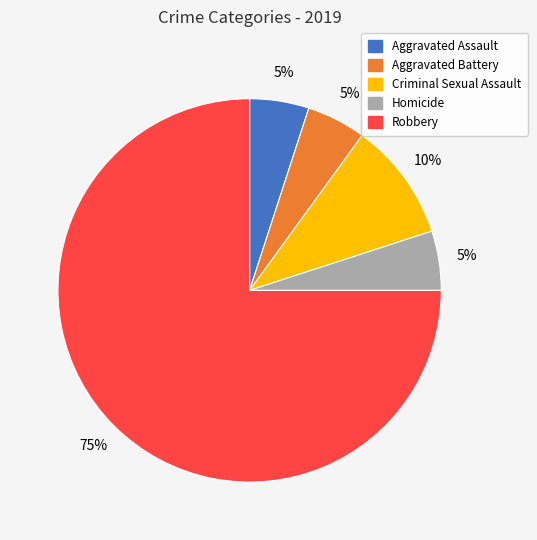

How many slices are in this pie chart?

5